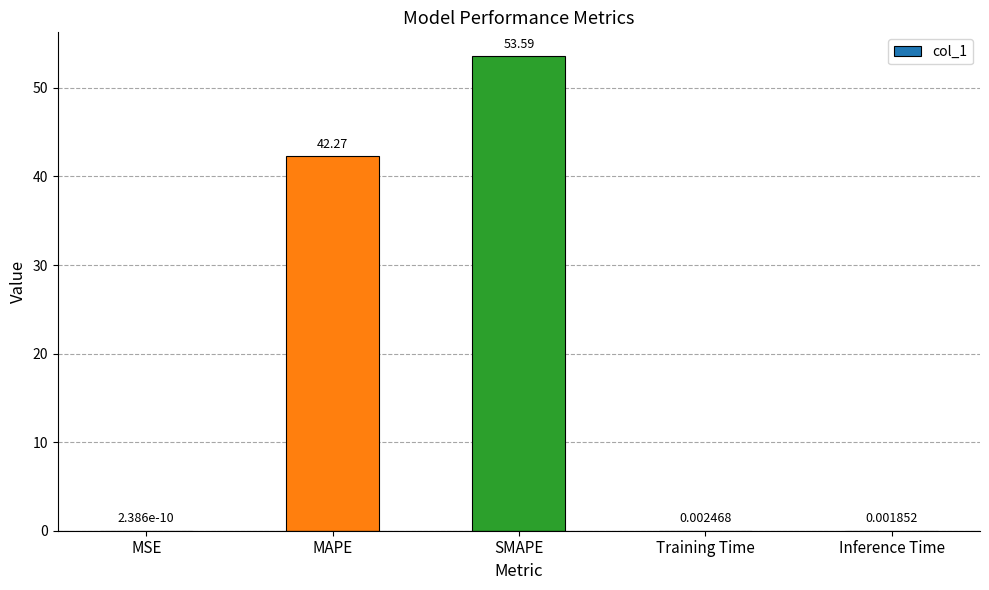

True or false: the data shows 69.4 at MAPE.

False